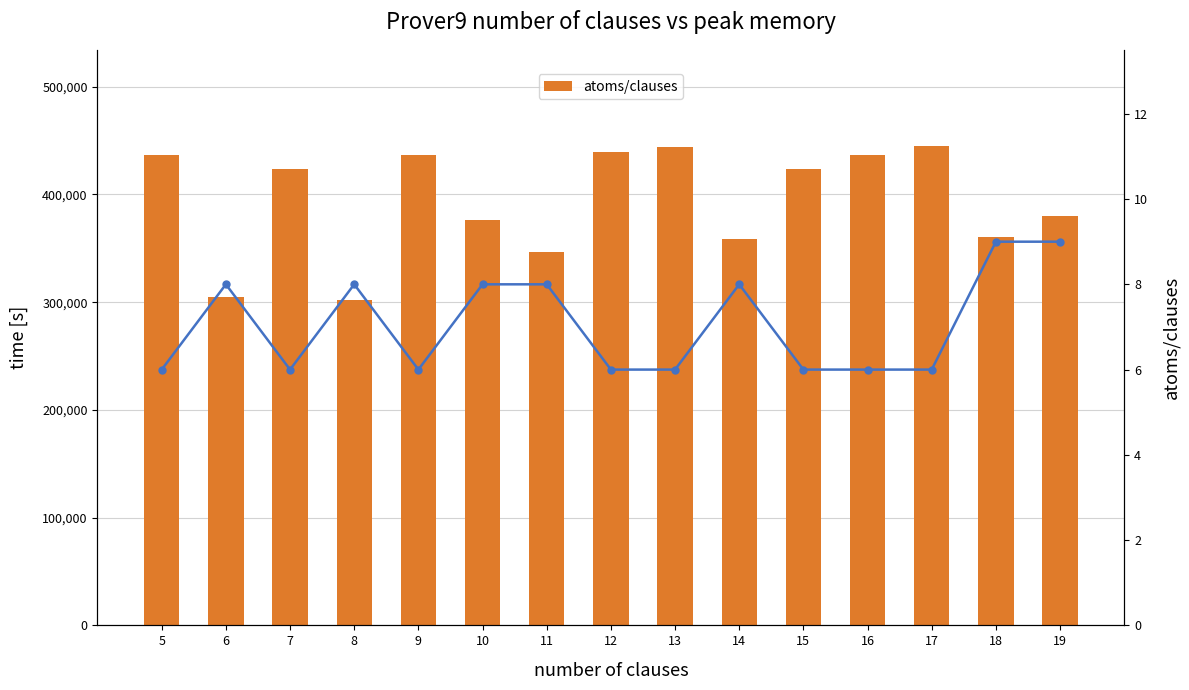

What is the difference between the maximum and minimum values in the atoms/clauses series?

142991